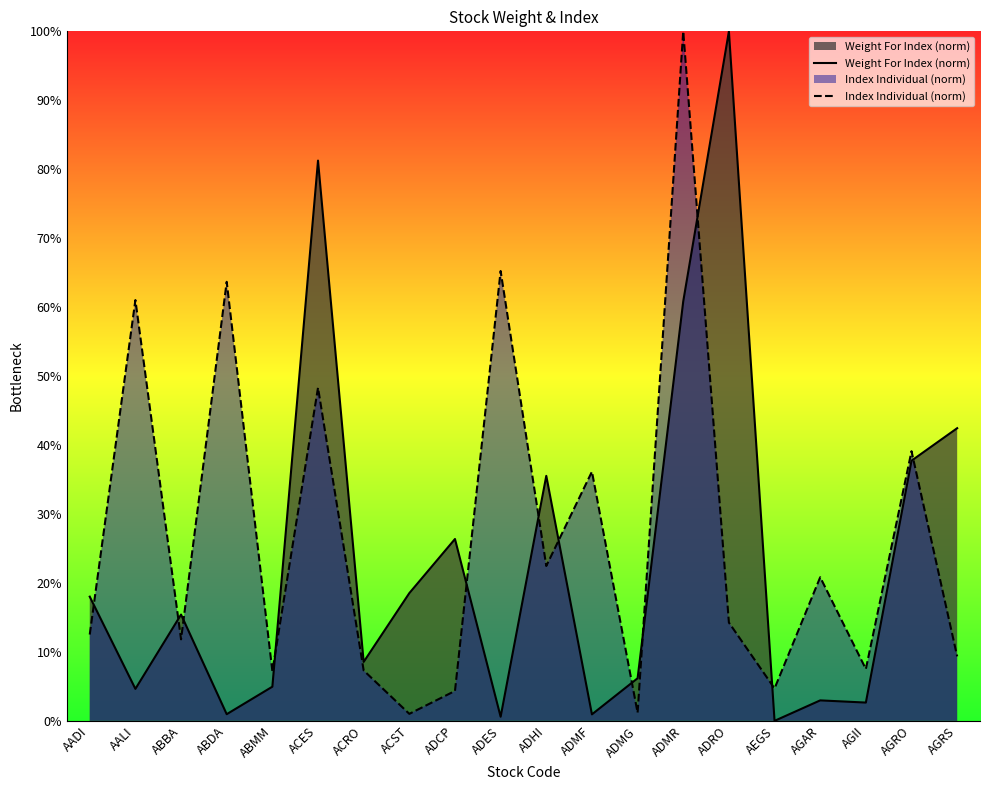

True or false: Index Individual (norm) has more than 1 points higher than both neighbors.

True